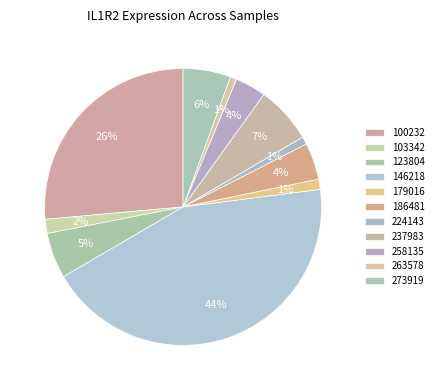

What percentage is NOT represented by 179016?

98.8%